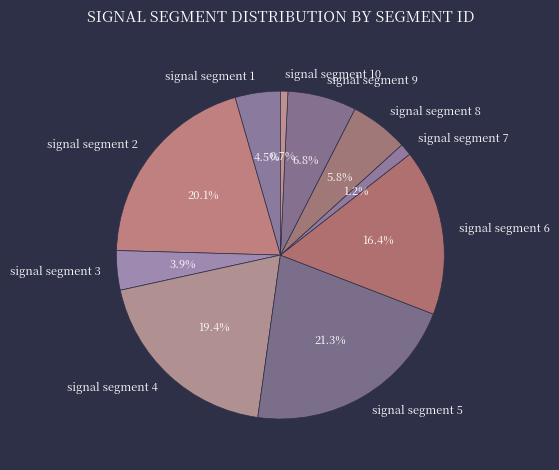

Does any single category account for the majority?

No